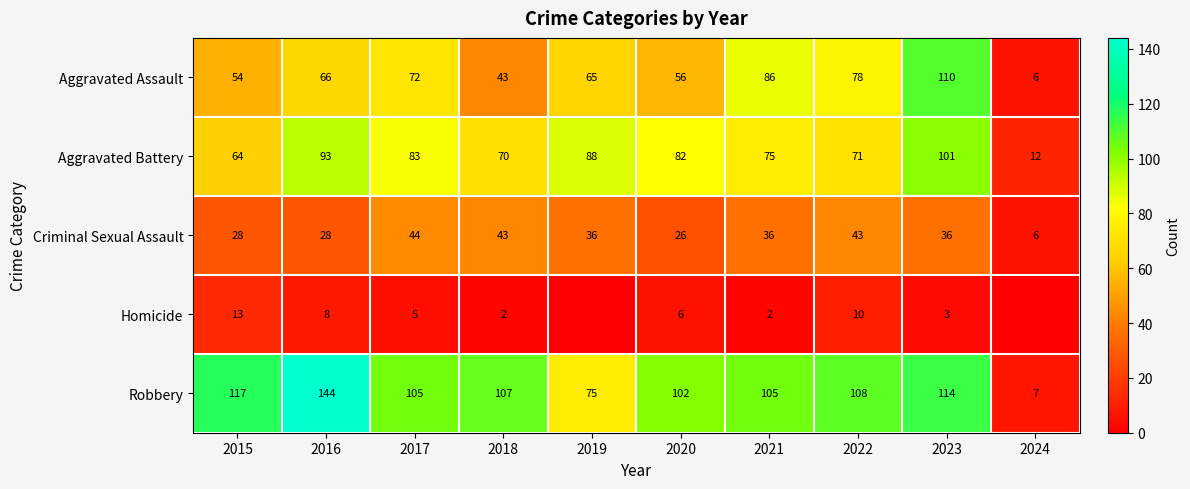

What is the total value across all series at 2017?

309